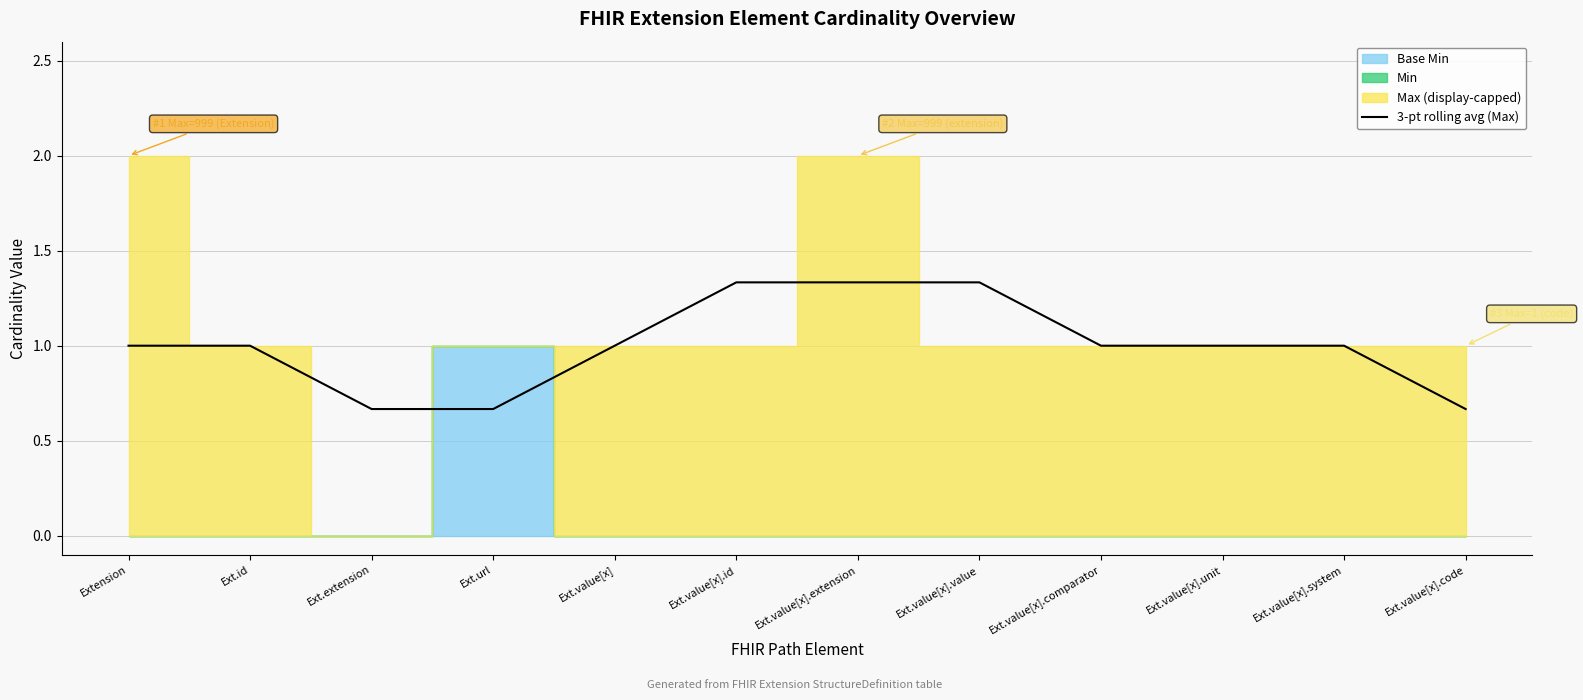

True or false: the data shows 1.0 at Ext.value[x].system.

True